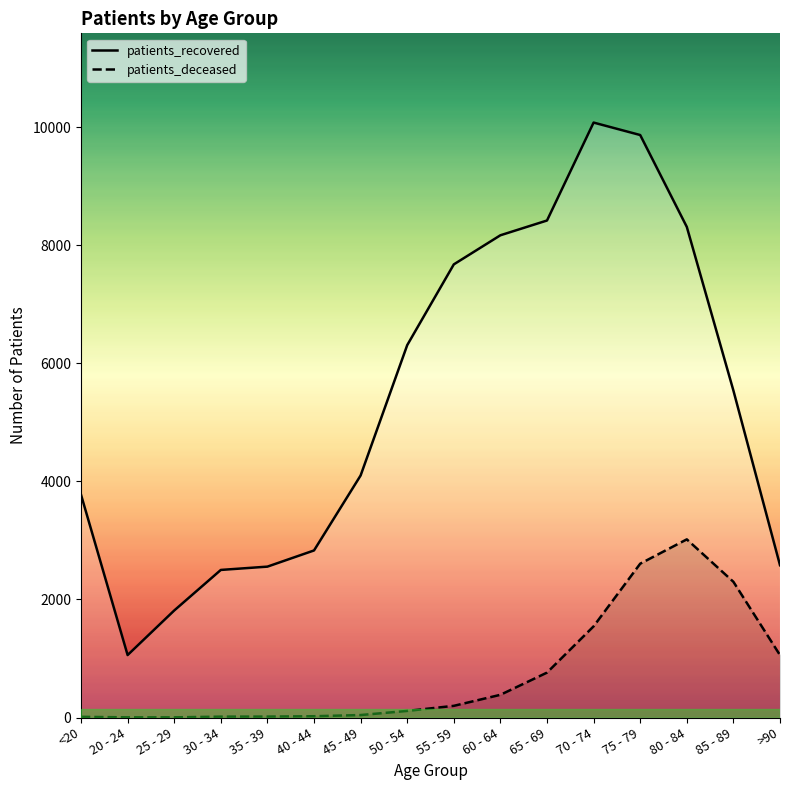

True or false: patients_deceased and patients_recovered cross at least once.

False